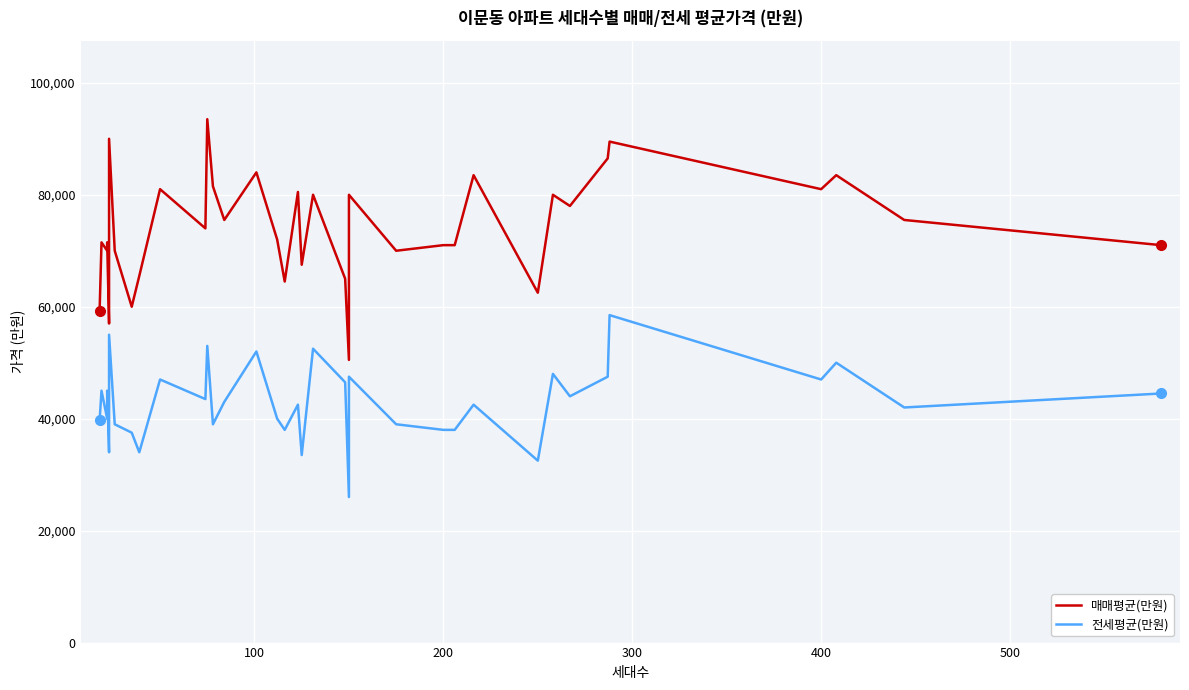

True or false: 전세평균(만원) and 매매평균(만원) cross at least once.

False